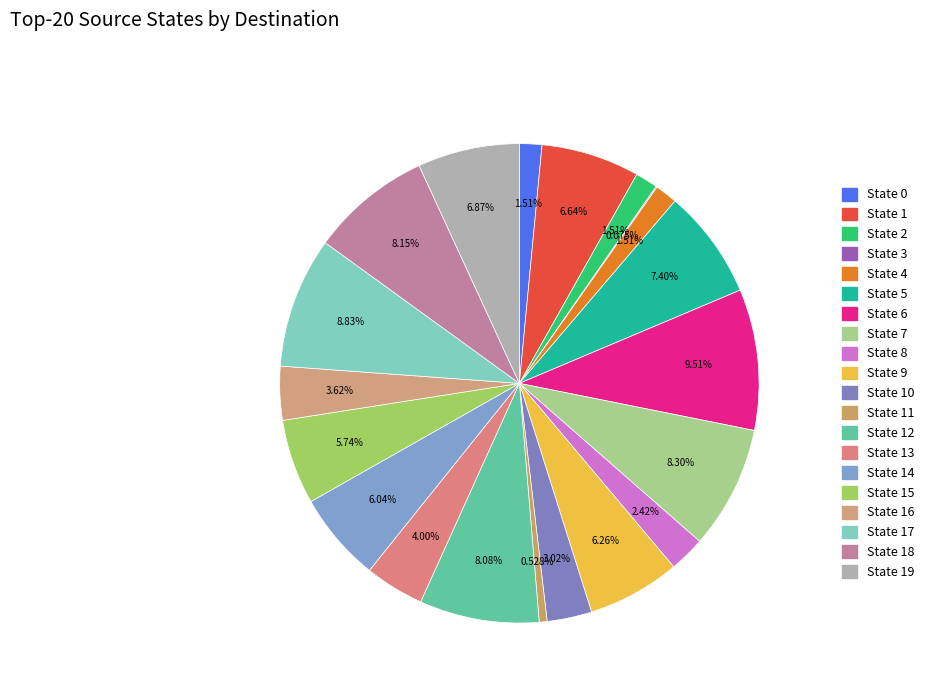

What is the change in value from State 5 to State 19?

-7